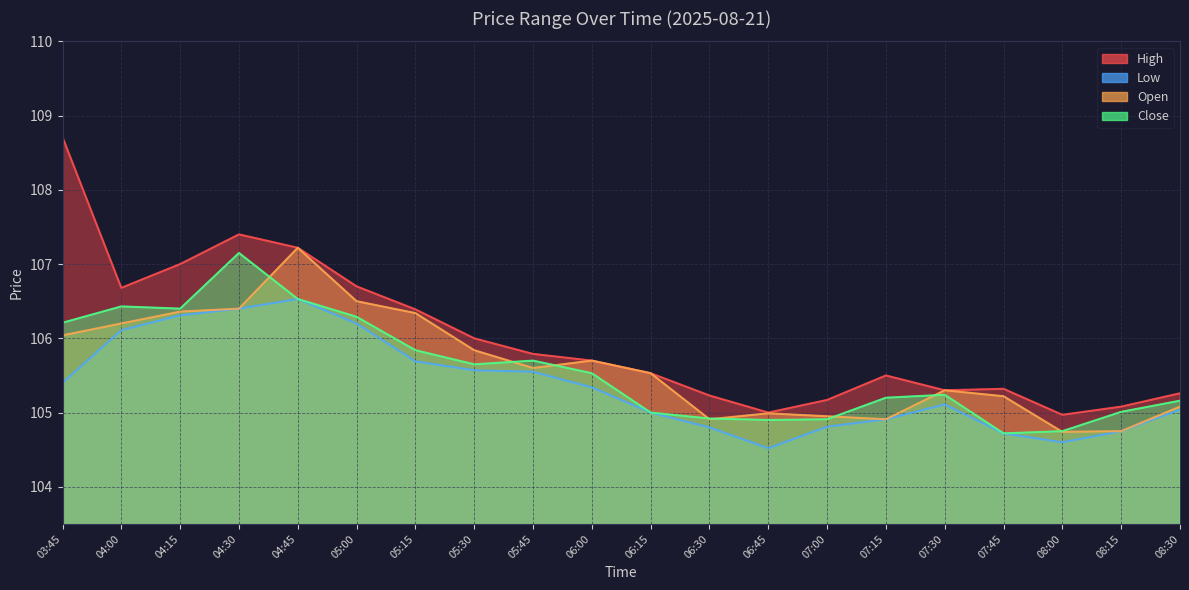

Is the value of Open at 08:30 greater than the value of Low at 05:00?

No